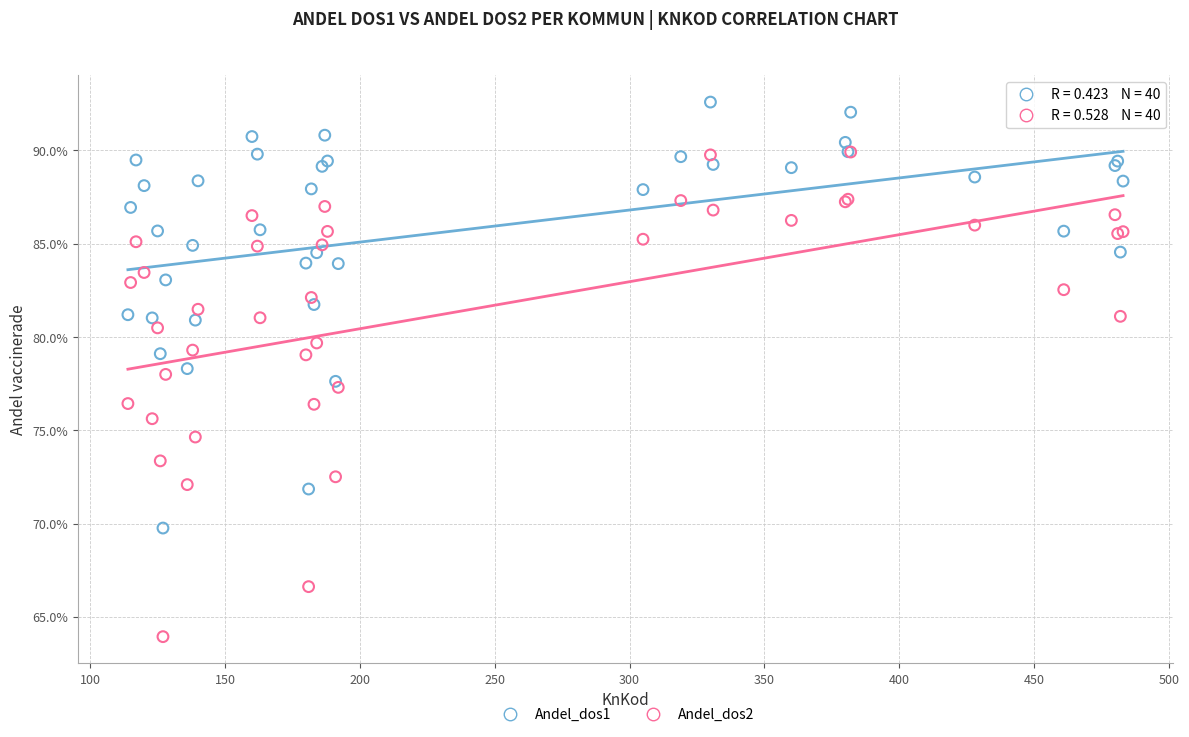

What are all the series names shown in the legend?

Andel_dos1, Andel_dos2